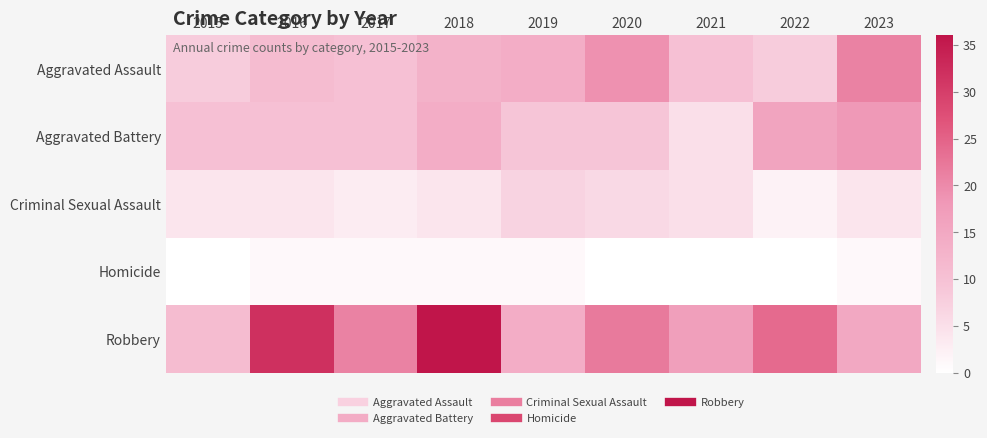

What is the spread (max minus min) of values at 2015?

11